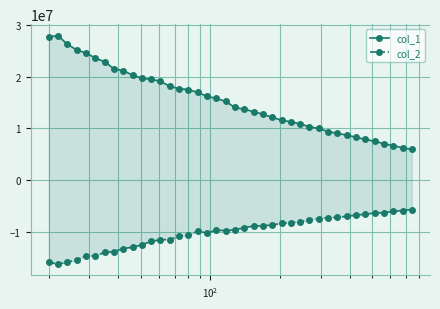

List the series in order of their overall mean, highest first.

col_1, col_2